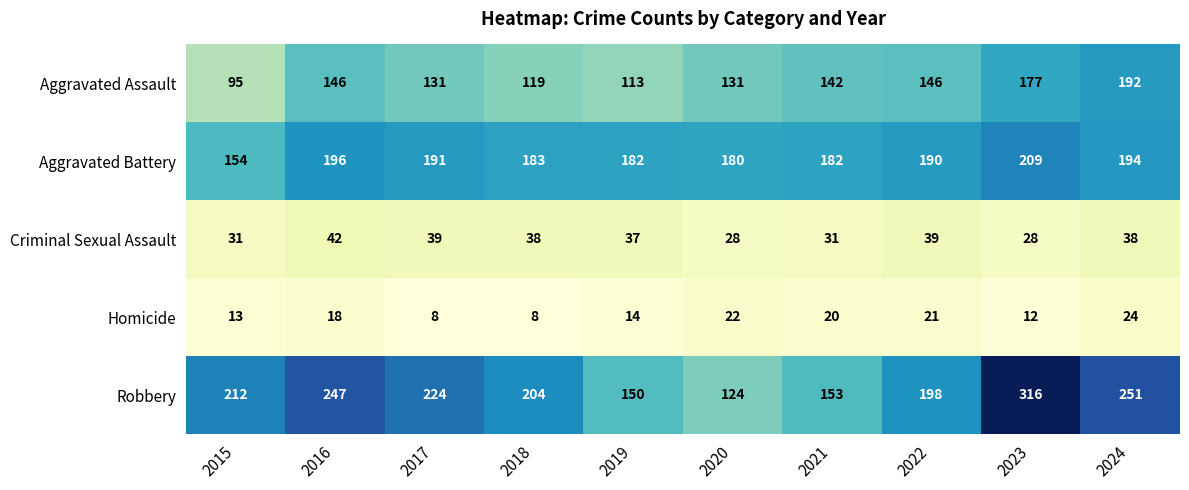

Which series has the largest range (max minus min)?

Robbery